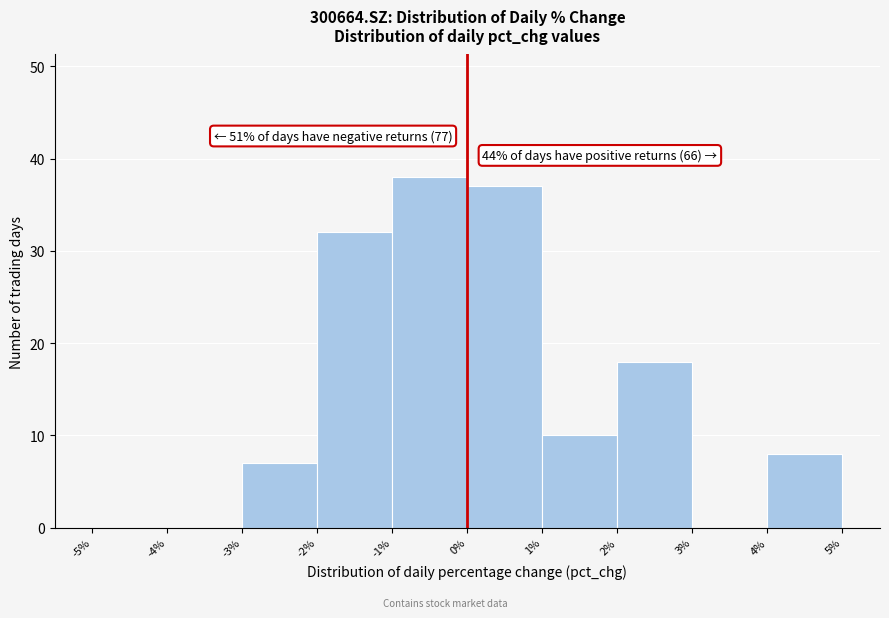

Which range on the x-axis has the tallest bar?

-1% to 0%